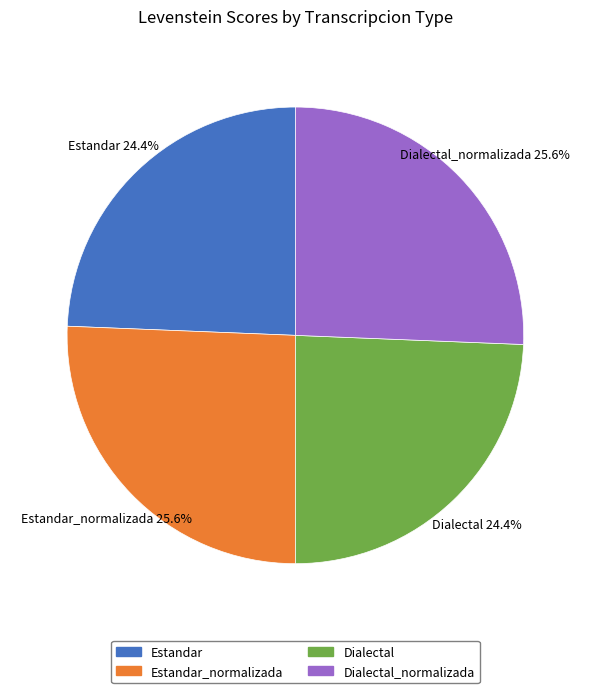

To the nearest percent, what is the difference between the largest and smallest slice percentages?

1%